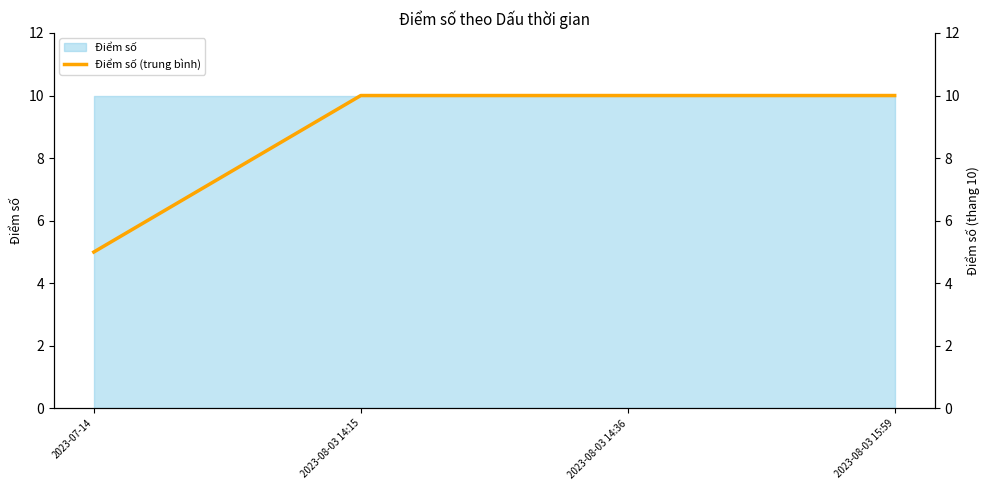

List the labels in order of value, largest first.

2023-08-03 14:15, 2023-08-03 14:36, 2023-08-03 15:59, 2023-07-14